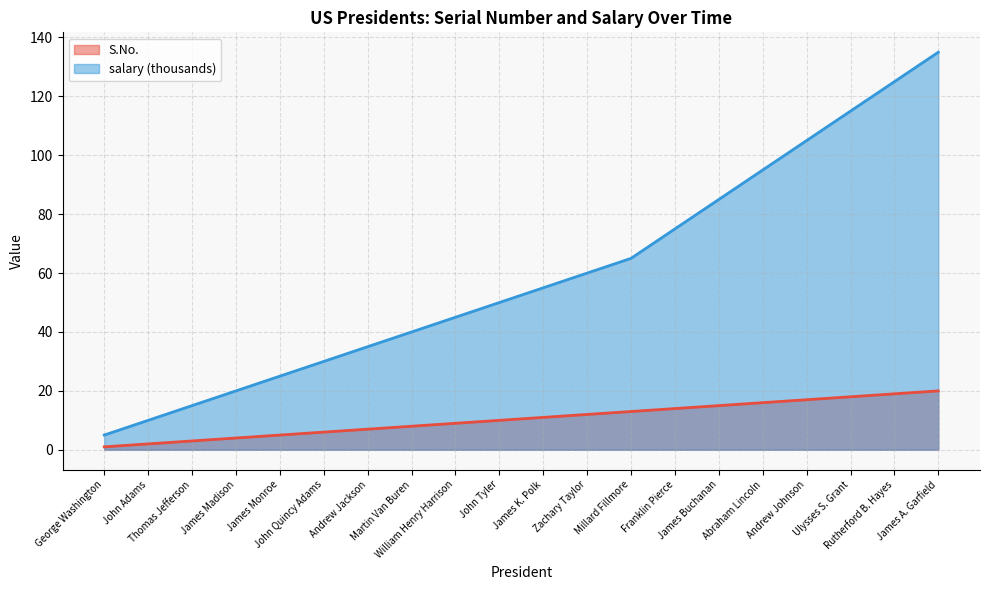

How many values in the S.No. series are below 11?

10